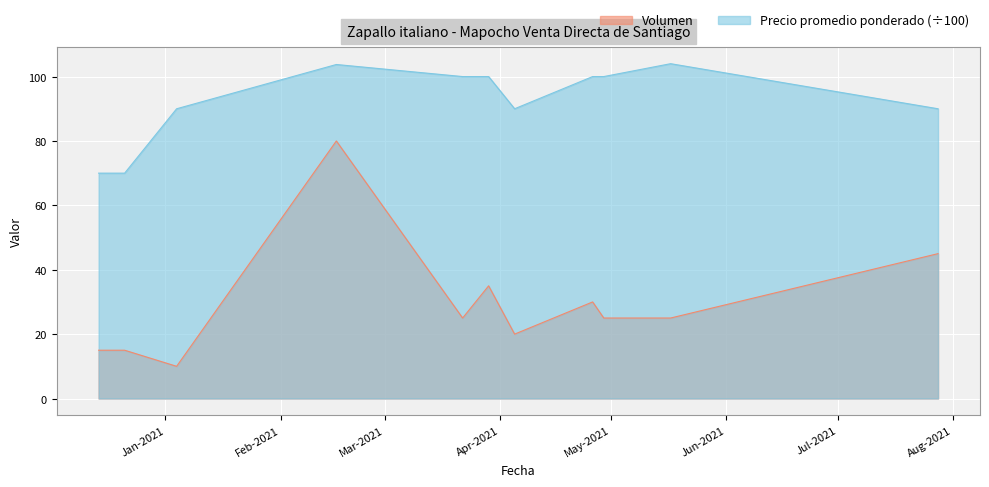

What is the maximum value for Precio promedio ponderado (÷100)?

104.0